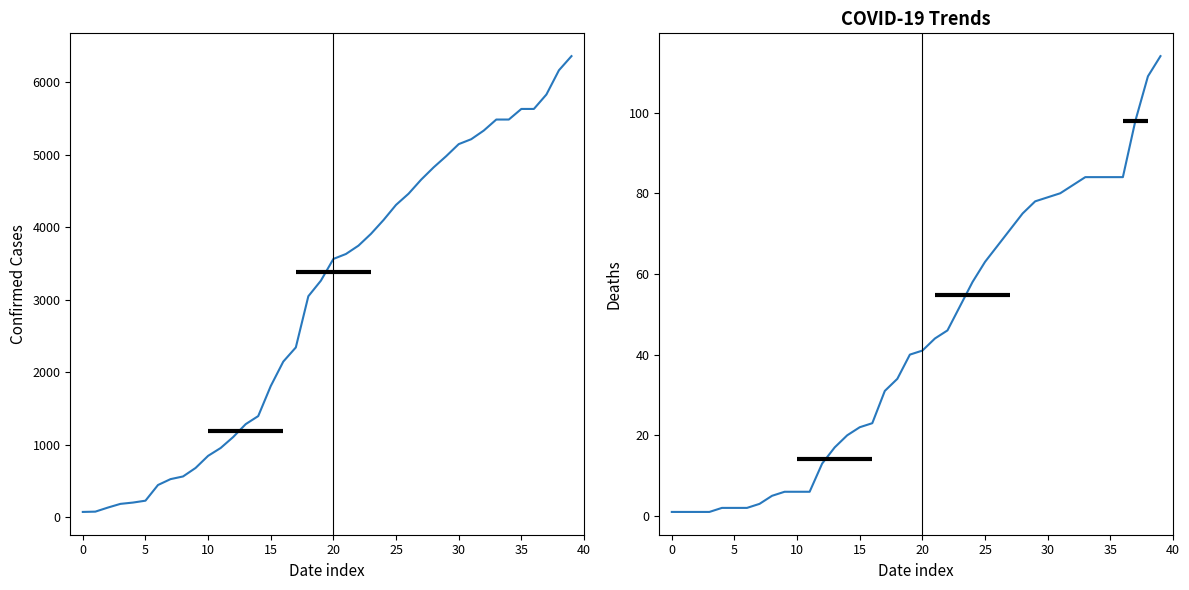

True or false: Deaths has more than 1 interior local peaks.

False